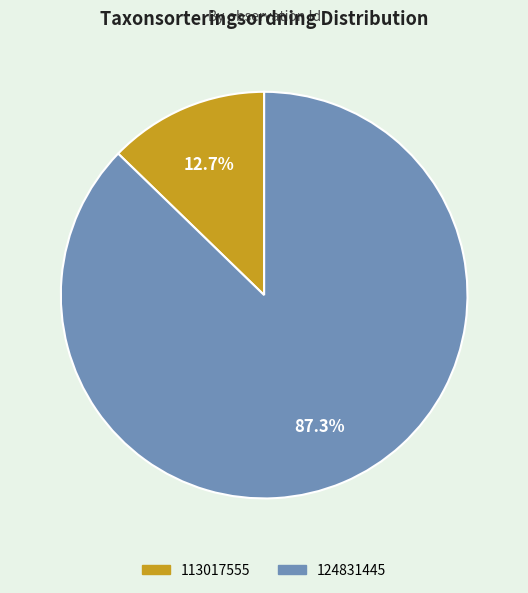

What is the ratio of the value at 113017555 to the value at 124831445?

0.1